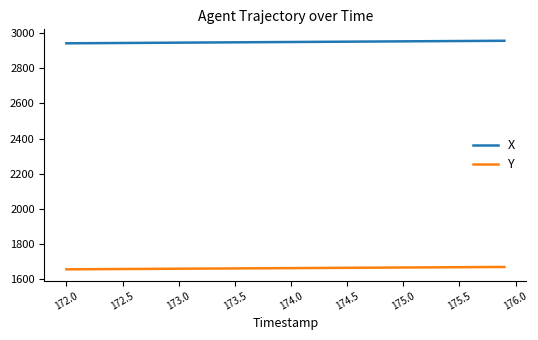

True or false: Y and X cross at least once.

False